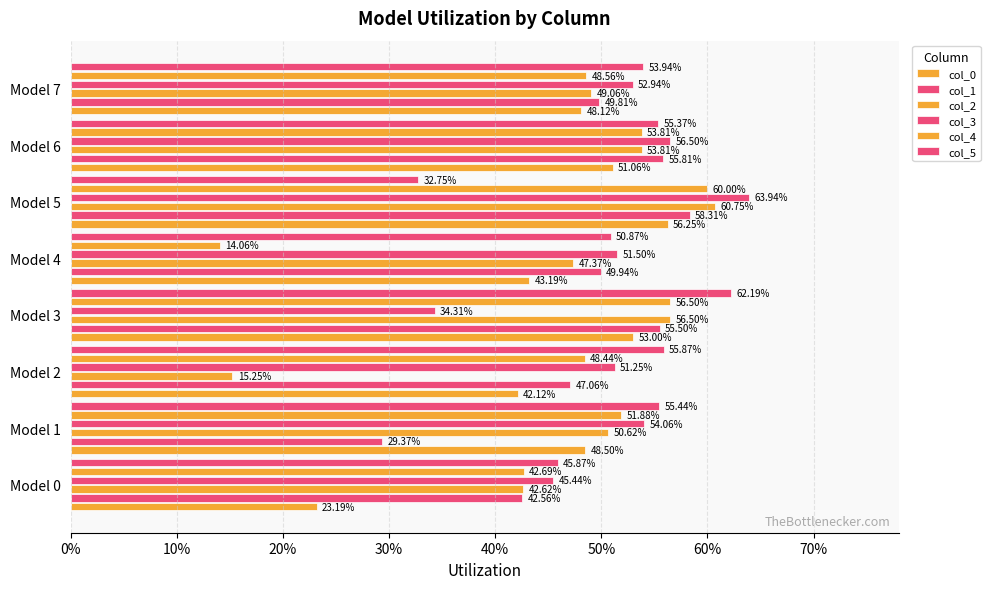

Are the bars grouped side by side (vs. stacked)?

Yes